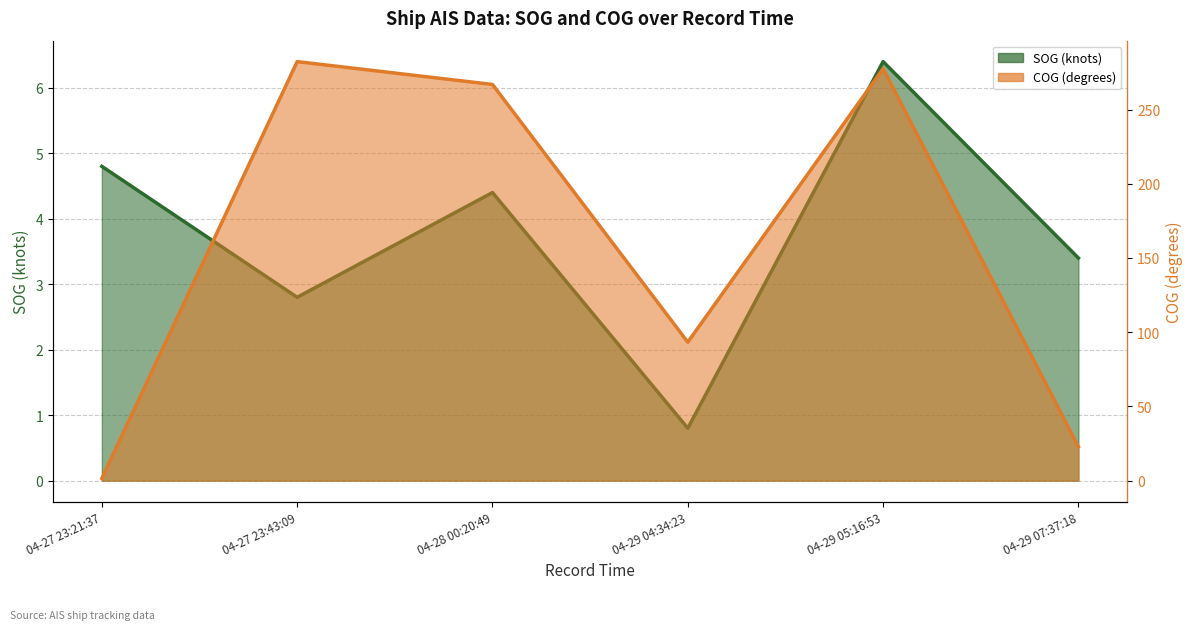

What is the sum of the SOG values at 04-28 00:20:49 and 04-29 04:34:23?

5.2